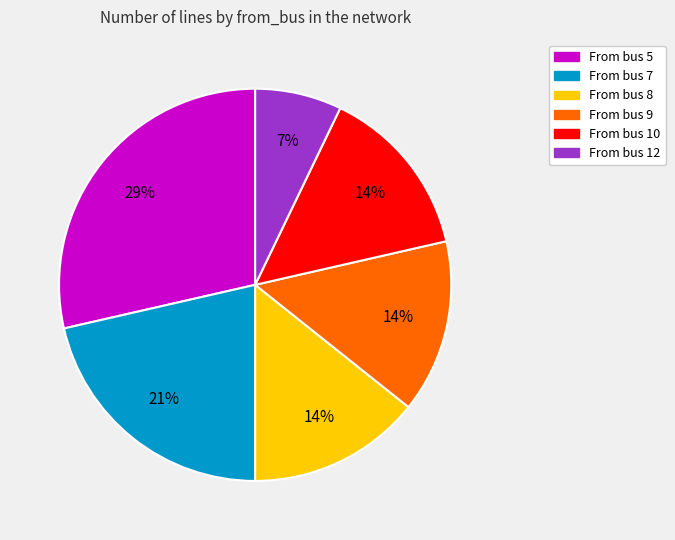

To the nearest percent, what portion does From bus 10 represent?

14%